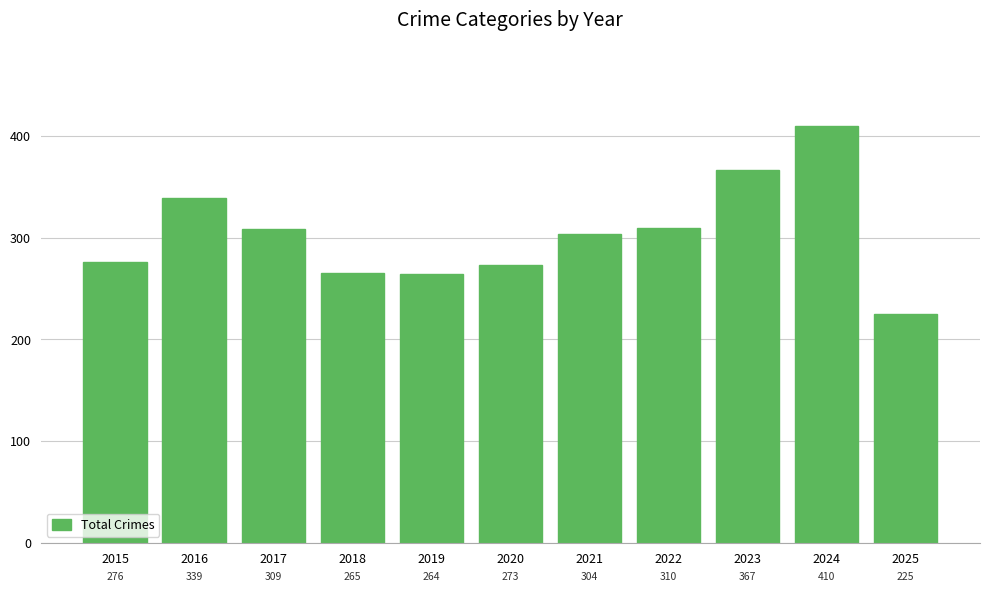

Rank the categories by value from highest to lowest.

2024, 2023, 2016, 2022, 2017, 2021, 2015, 2020, 2018, 2019, 2025